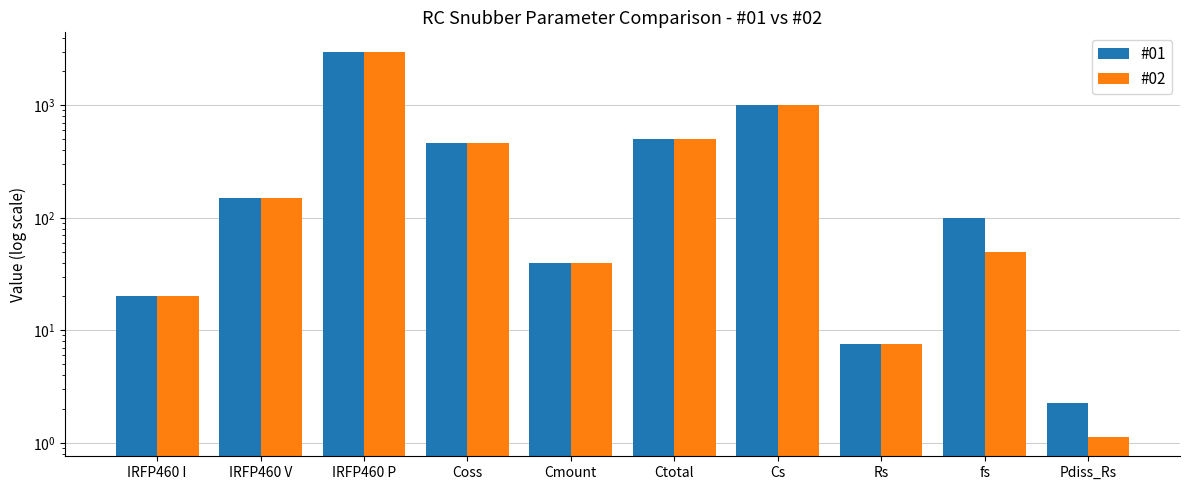

At Rs, list the series in order from smallest to largest.

#01, #02